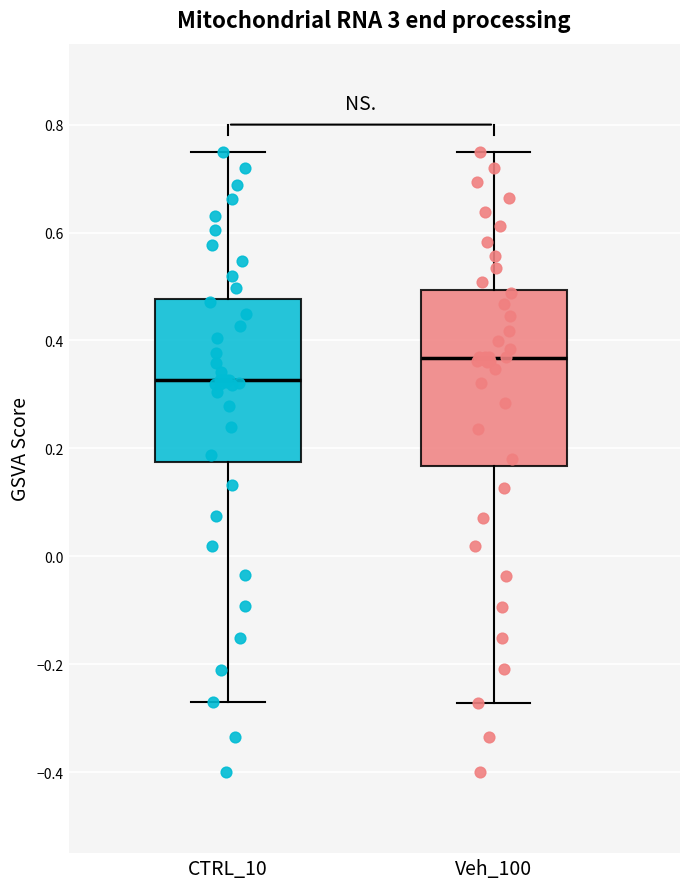

Which box has the lowest median line?

CTRL_10